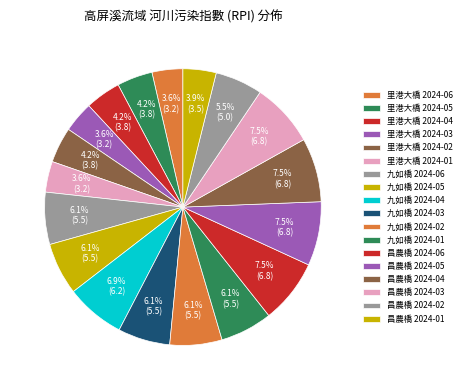

What is the change in value from 里港大橋 2024-03 to 九如橋 2024-03?

+2.2